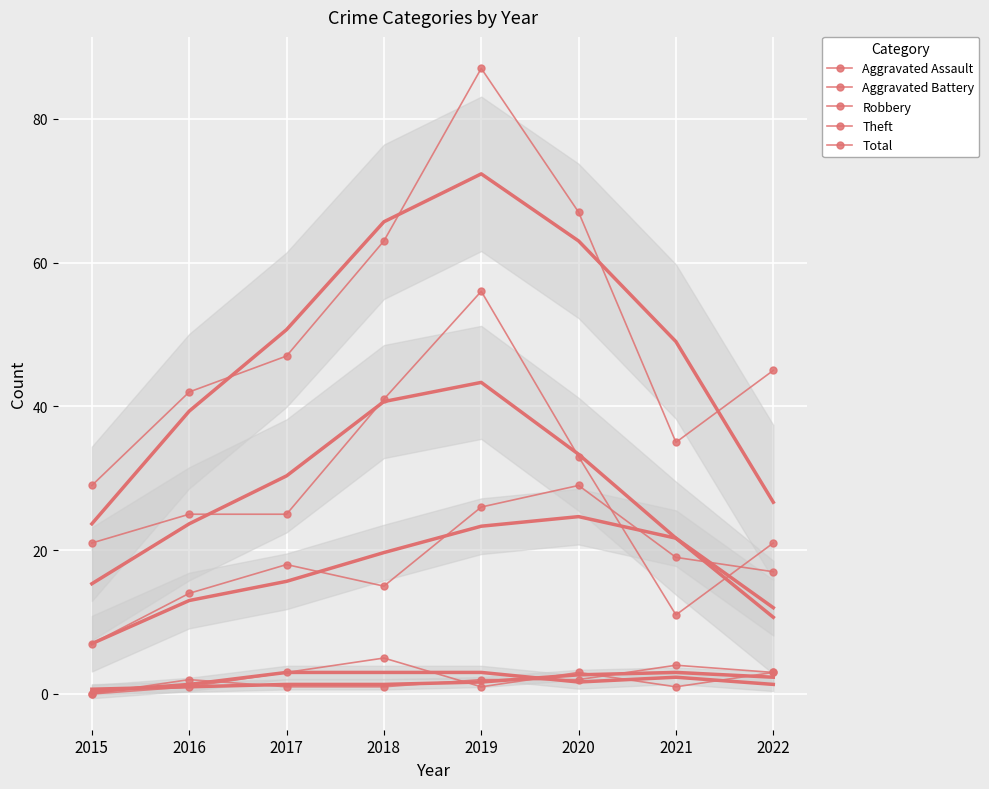

What value does the Aggravated Assault series have at 2021?

1